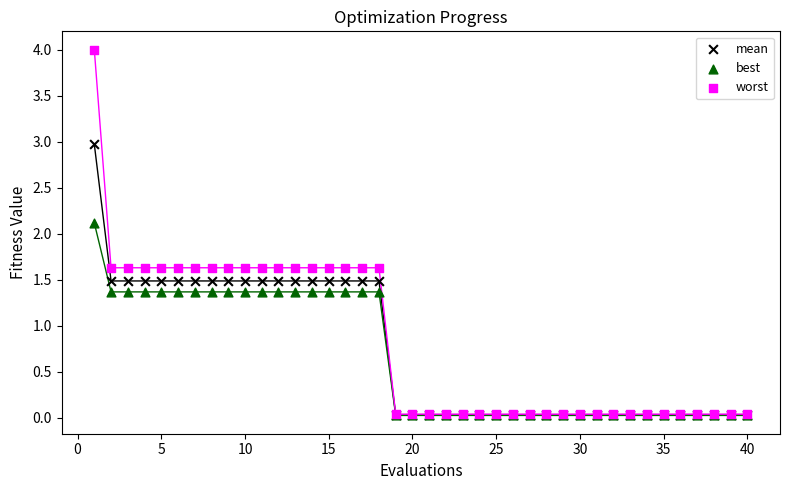

Which series has the largest Y range (max minus min)?

worst